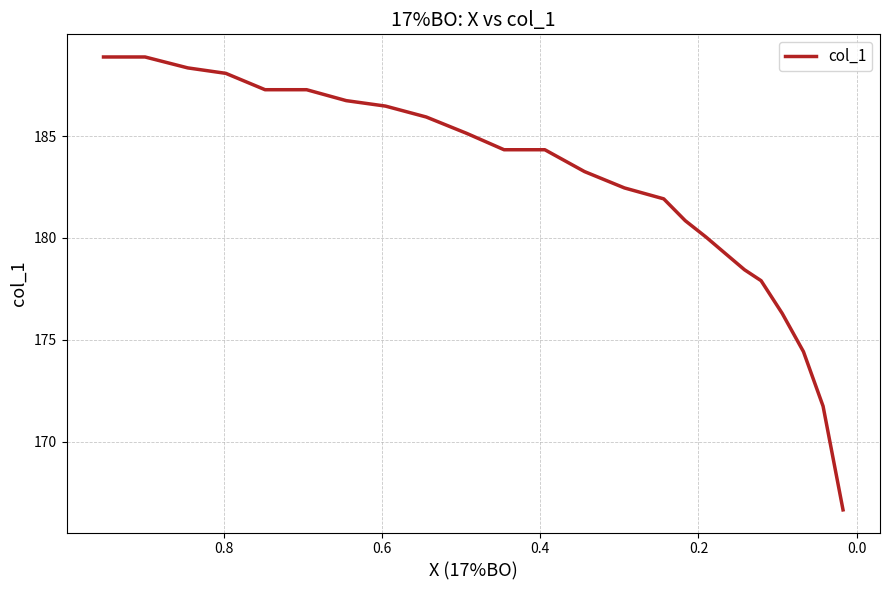

Count the number of categories in the chart.

24